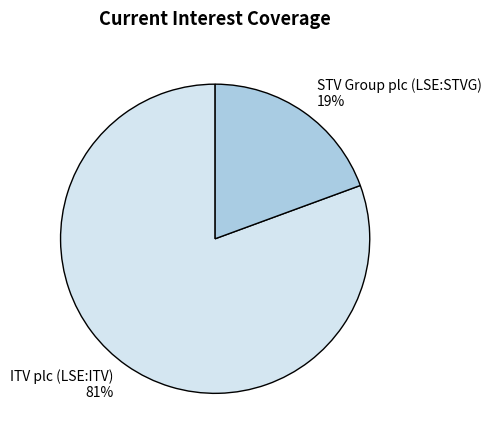

Which has a higher value, STV Group plc (LSE:STVG) or ITV plc (LSE:ITV)?

ITV plc (LSE:ITV)